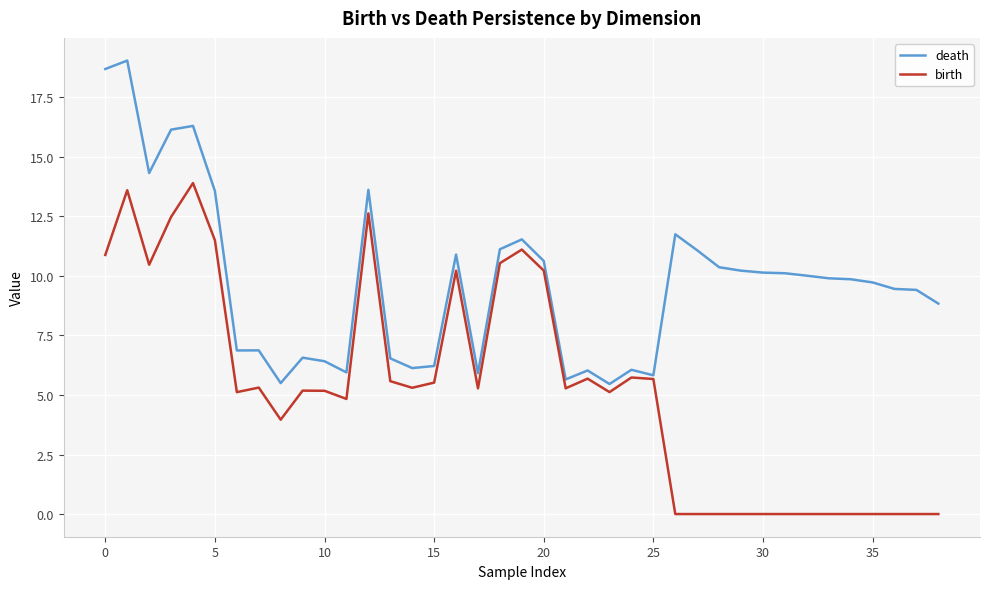

How many categories are shown in the chart?

39